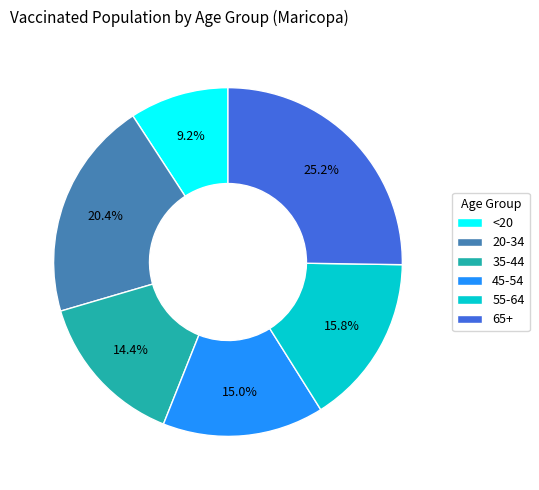

Is it true that 20-34 is 14% of the pie?

False